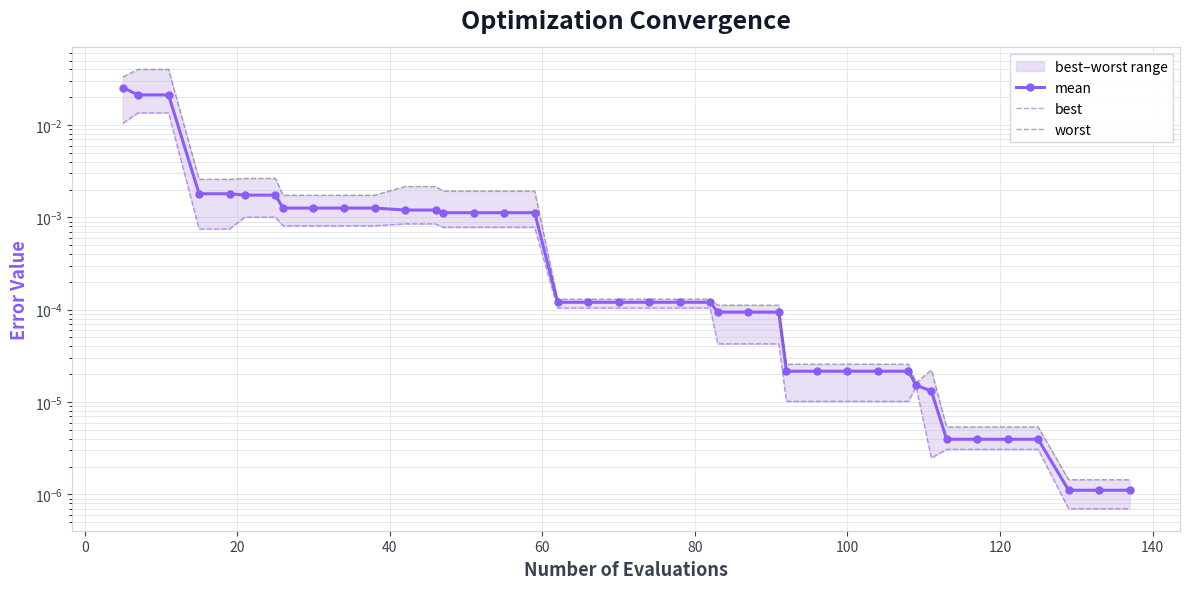

Rank the series by their average value, from highest to lowest.

worst, mean, best